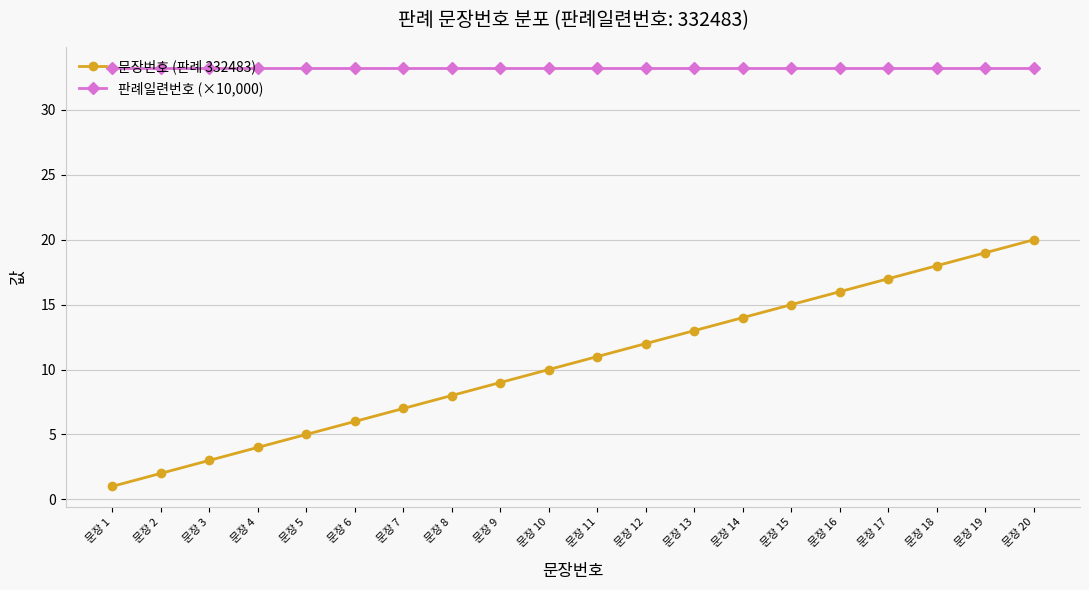

Rank the categories by 문장번호 (판례 332483) value from lowest to highest.

문장 1, 문장 2, 문장 3, 문장 4, 문장 5, 문장 6, 문장 7, 문장 8, 문장 9, 문장 10, 문장 11, 문장 12, 문장 13, 문장 14, 문장 15, 문장 16, 문장 17, 문장 18, 문장 19, 문장 20